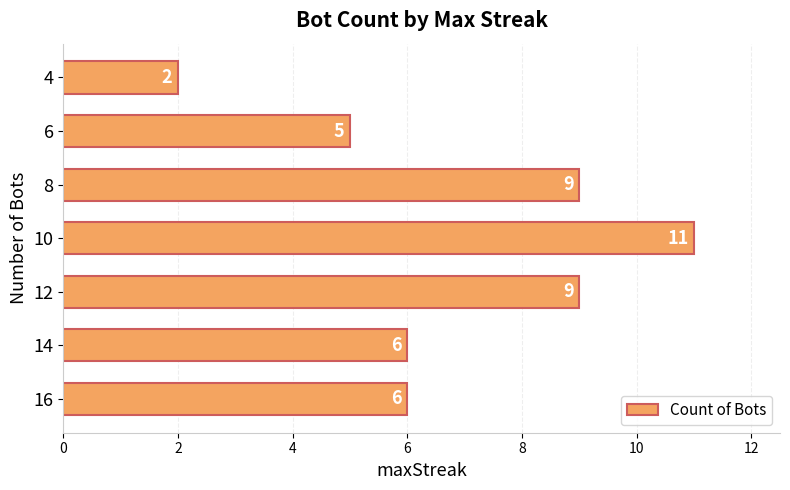

What is the change in value from 14 to 4?

-4